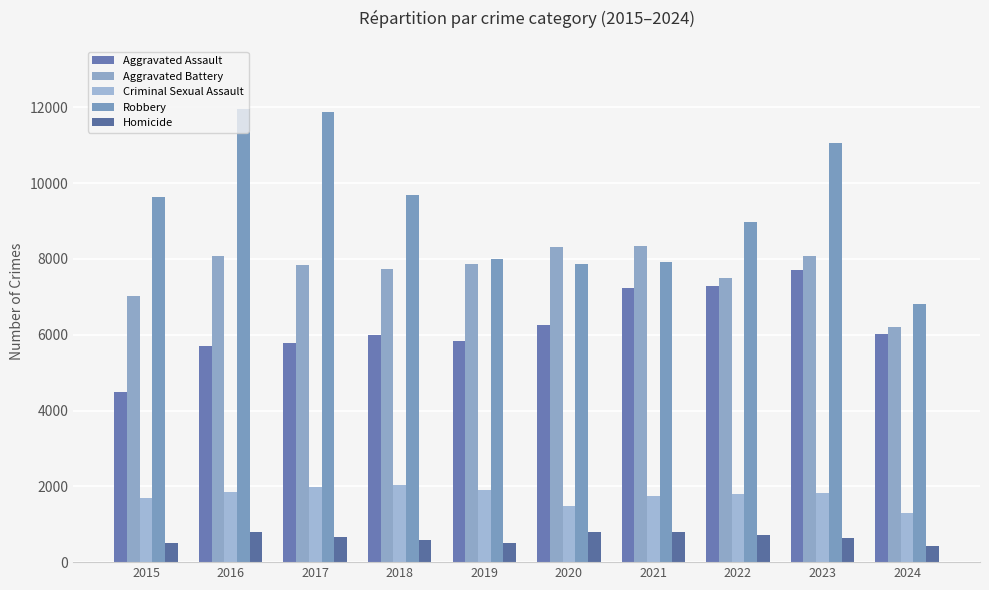

At which category does the chart reach its peak across all series?

2016